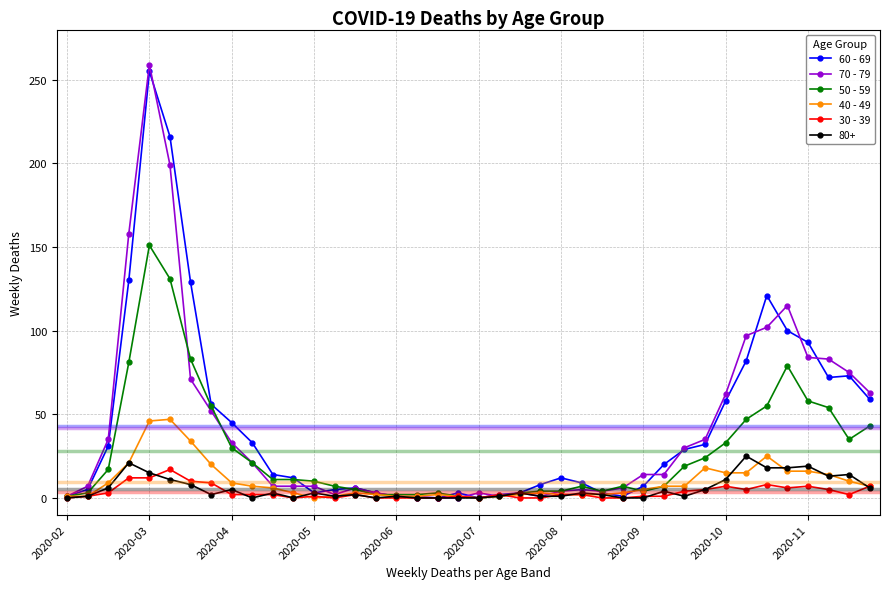

Rank the series by their maximum value, from highest to lowest.

70 - 79, 60 - 69, 50 - 59, 40 - 49, 80+, 30 - 39